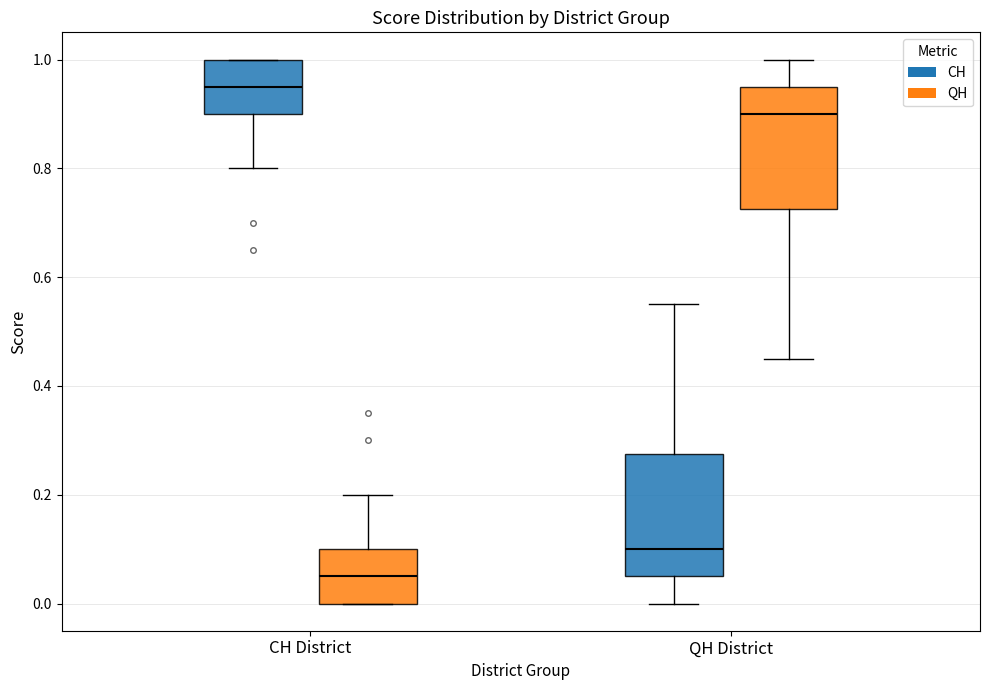

Which box has the highest median line?

CH District (CH)